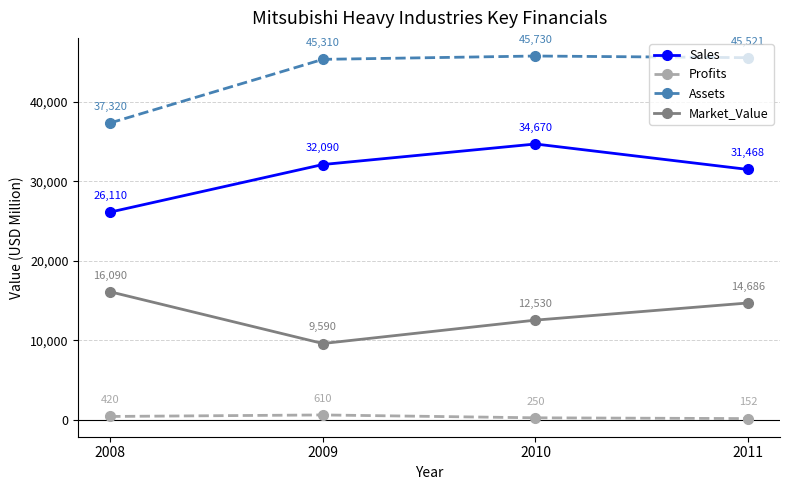

At which label does Profits reach its minimum?

2011